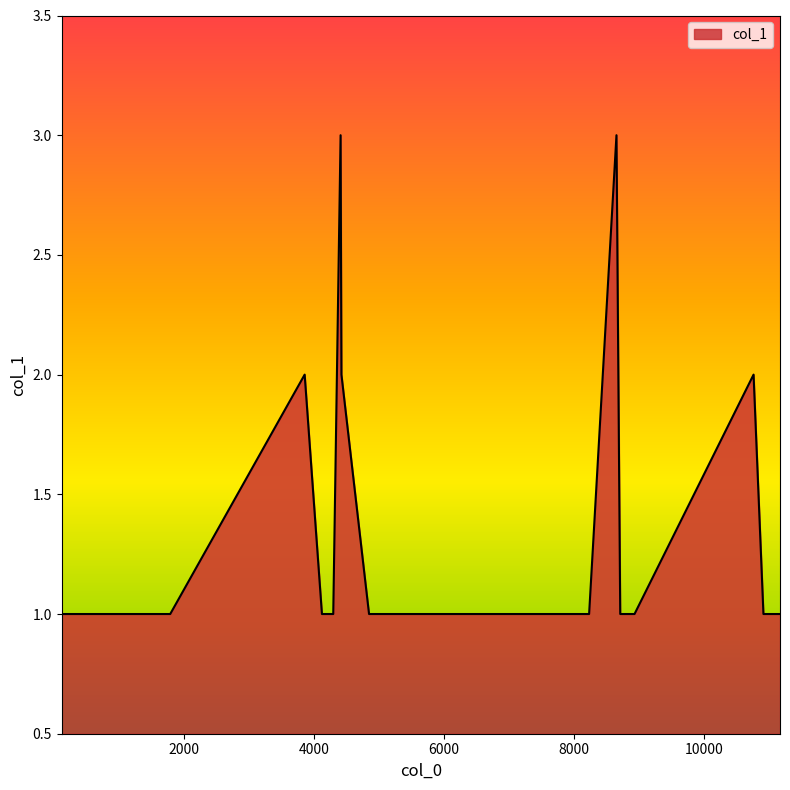

What is the maximum value shown in the chart?

3